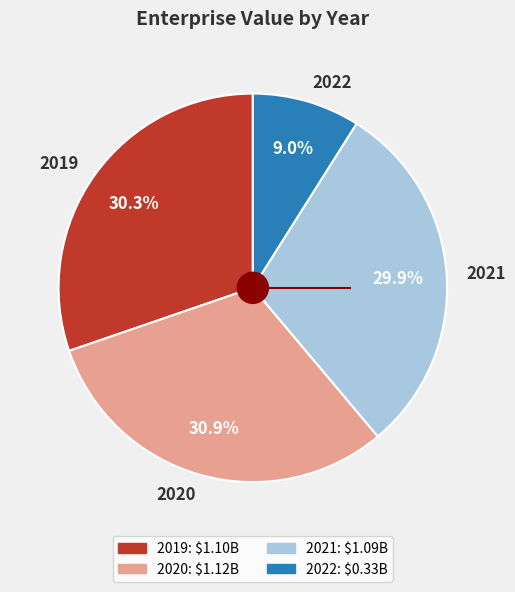

How many slices are in this pie chart?

4